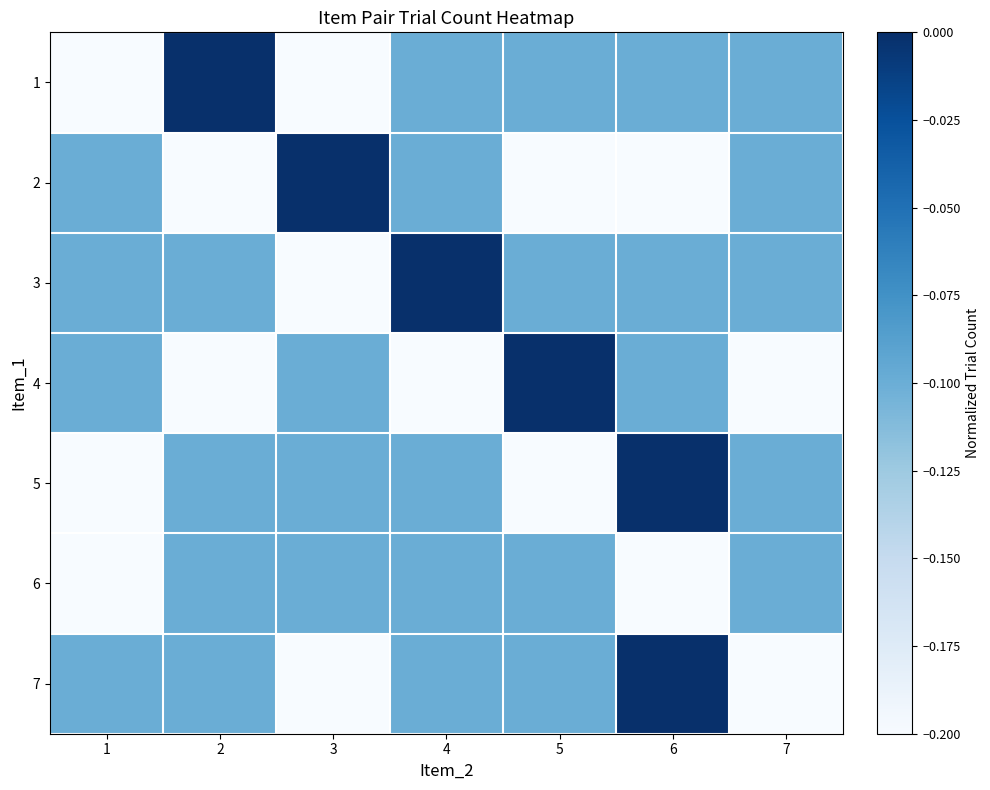

How many distinct data groups are displayed?

7